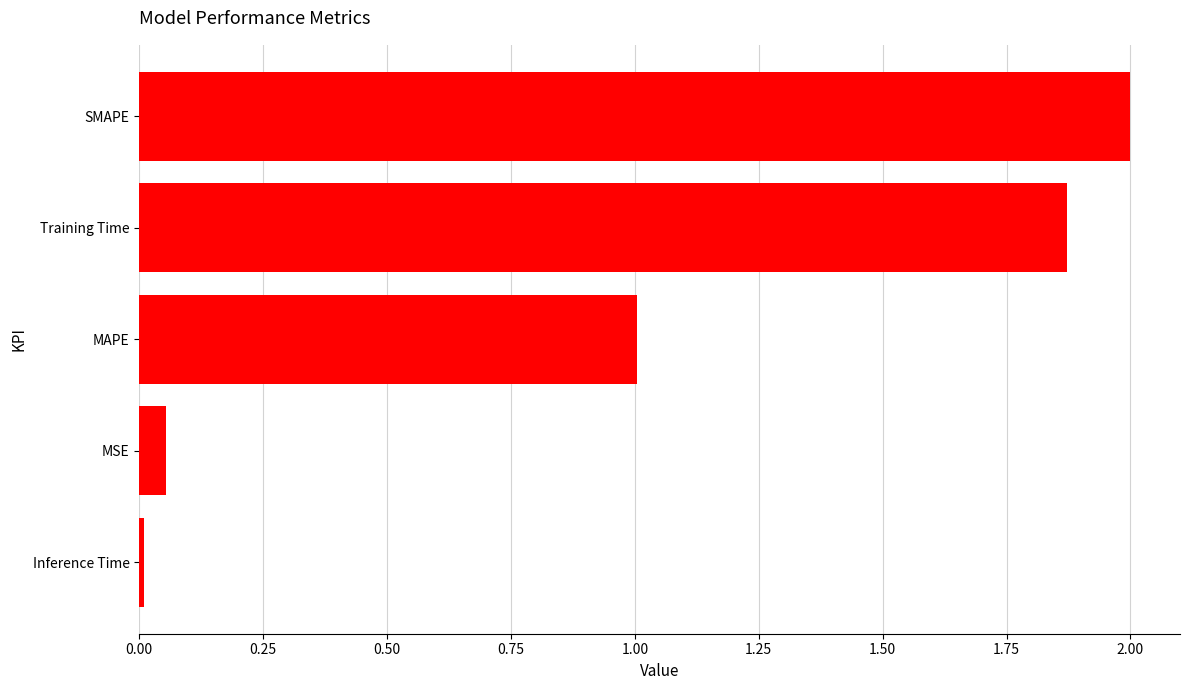

The value at Inference Time is 0.0. True or false?

True